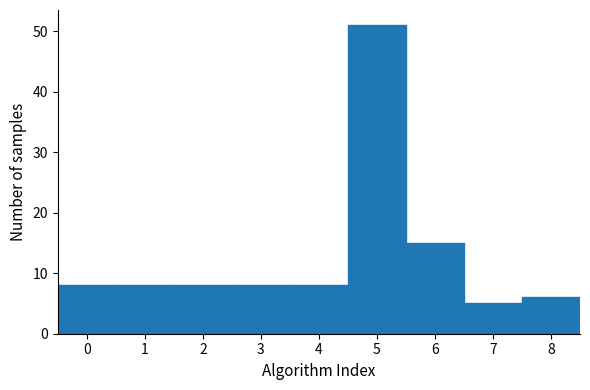

Over which range of the x-axis is the bar tallest?

4.5 to 5.5